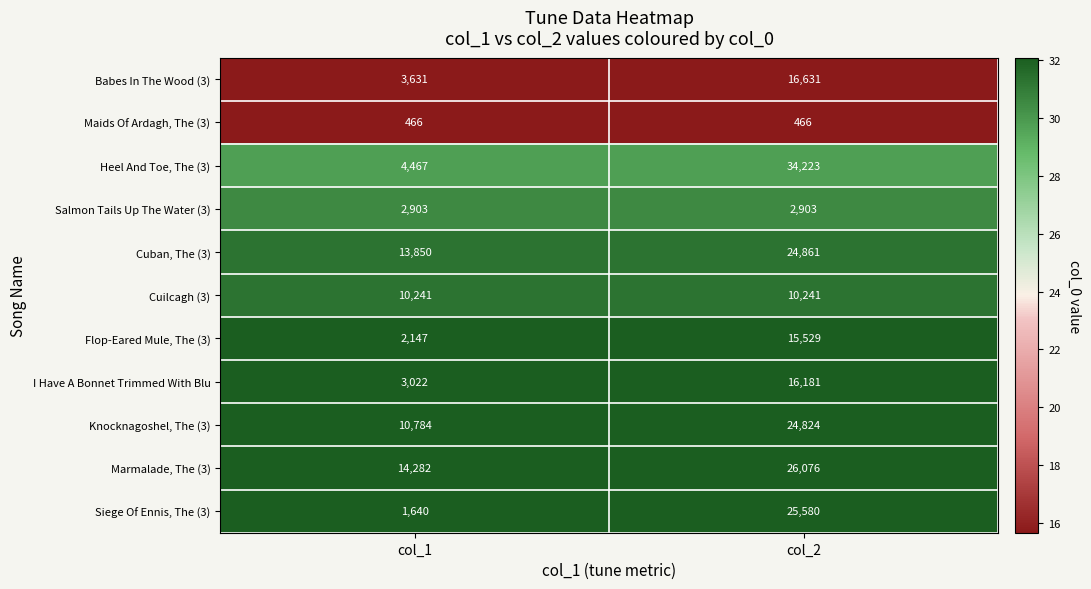

The value of Maids Of Ardagh, The (3) at col_1 is 466. True or false?

True